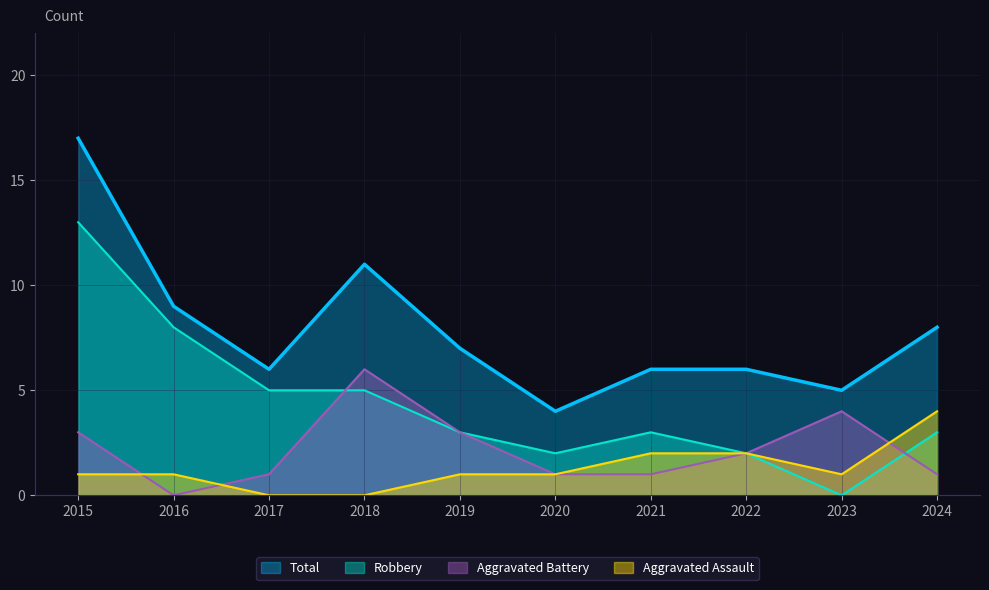

Does the chart have visible grid lines?

Yes